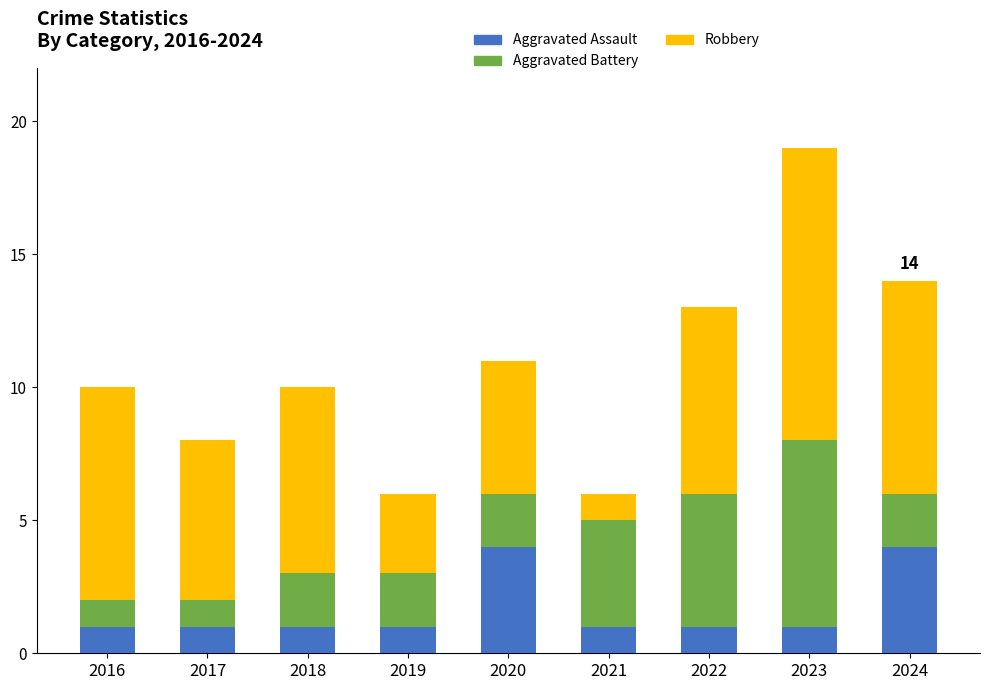

The value of Aggravated Assault at 2023 is 1. True or false?

True